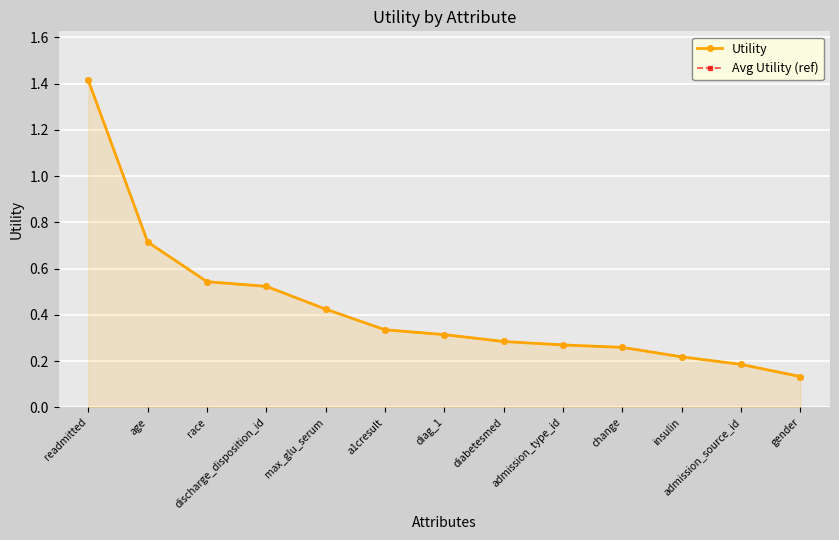

Between diag_1 and a1cresult, which is larger?

a1cresult